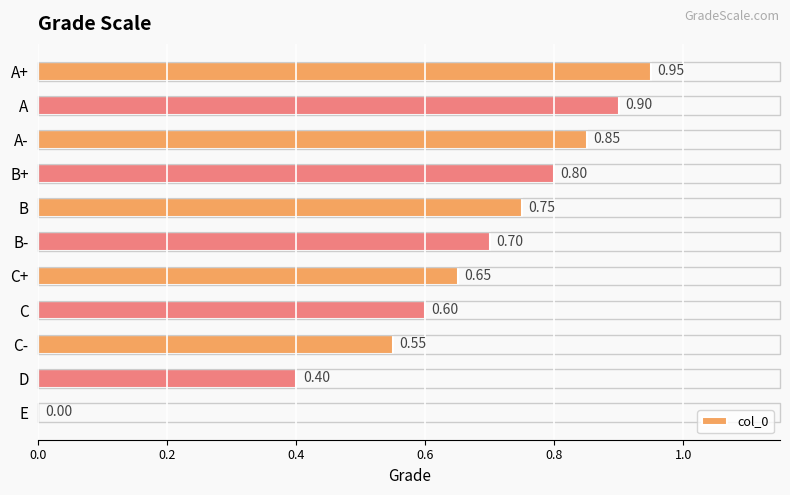

Between C- and A, which is larger?

A